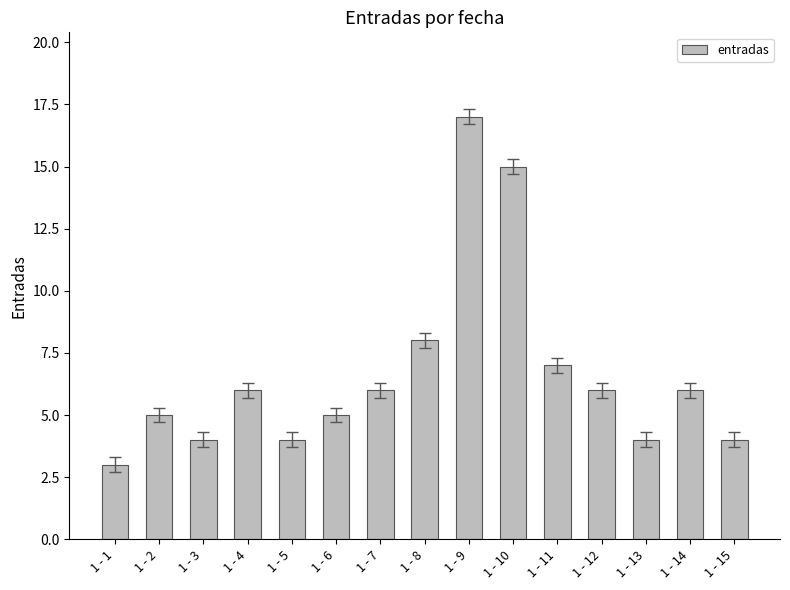

At which label is the value closest to 10?

1 - 8